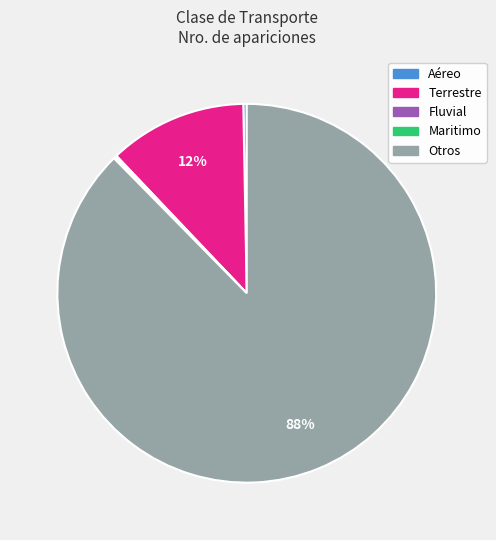

Is there a majority slice in this chart?

Yes